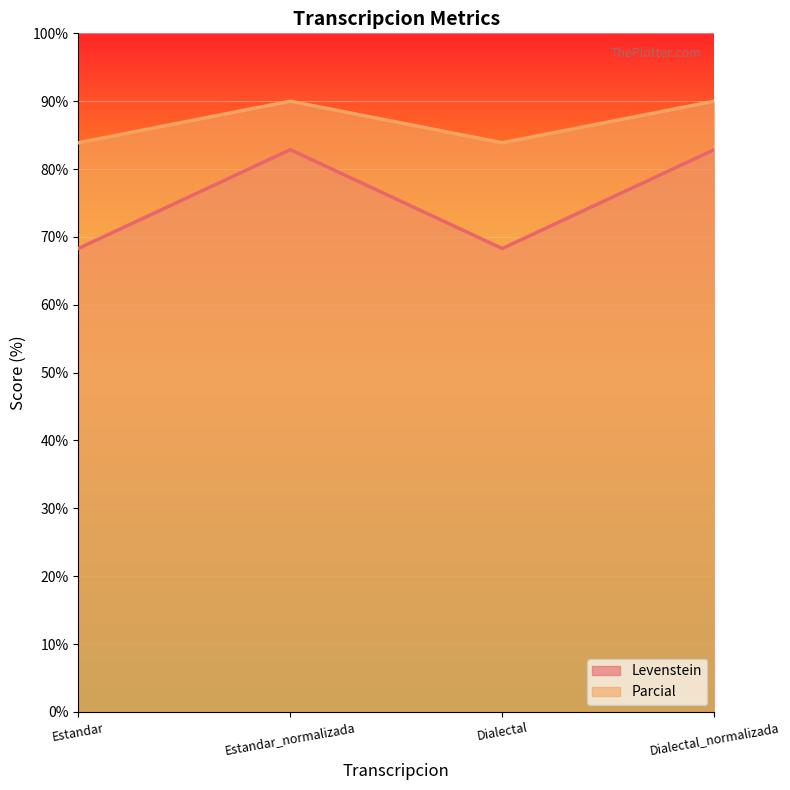

How many data points in Parcial are less than 90?

2